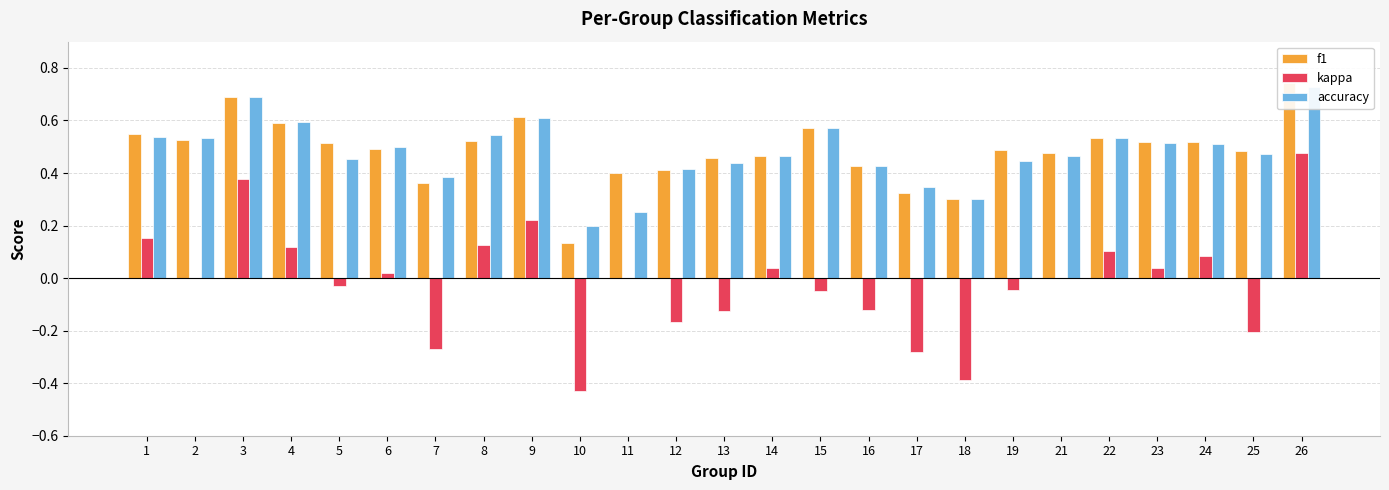

What are all the series names shown in the legend?

f1, kappa, accuracy